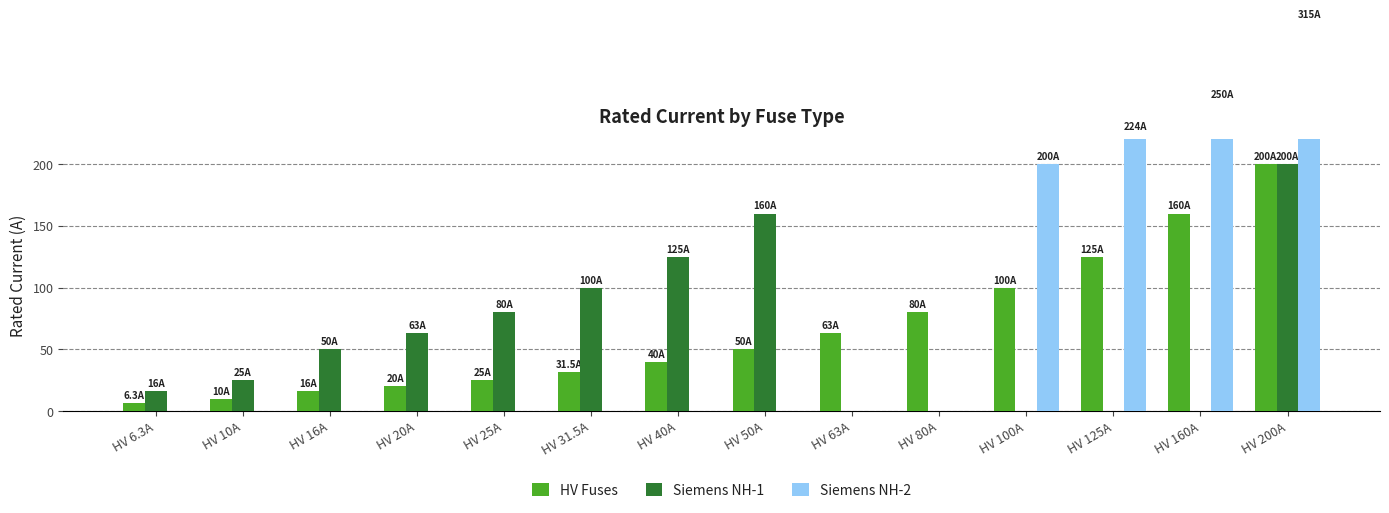

Is the value of Siemens NH-2 at HV 16A greater than the value of HV Fuses at HV 25A?

No